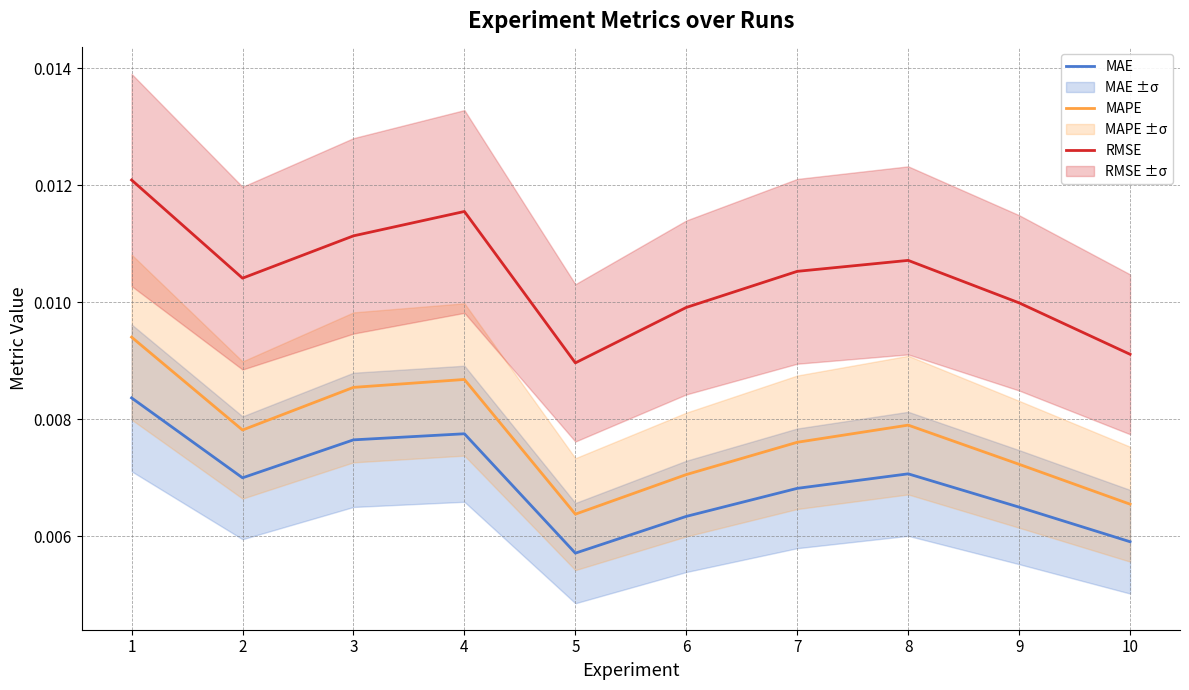

True or false: MAE and MAPE intersect in this chart.

False